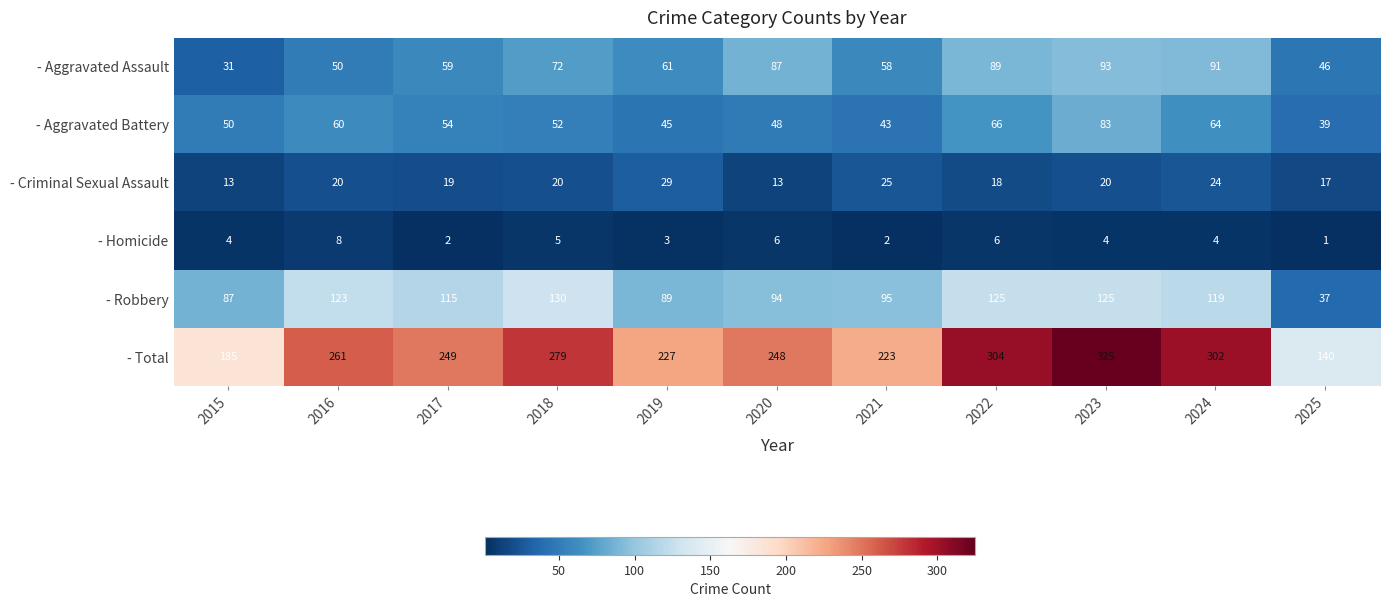

What is the total value across all series at 2025?

280